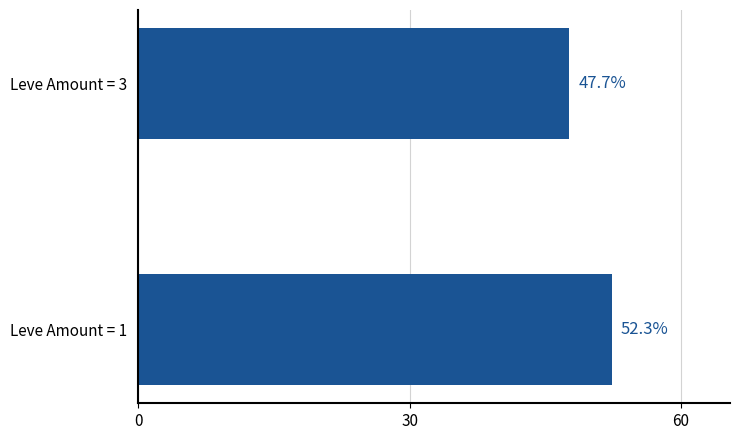

Rank the categories by value from lowest to highest.

Leve Amount = 3, Leve Amount = 1